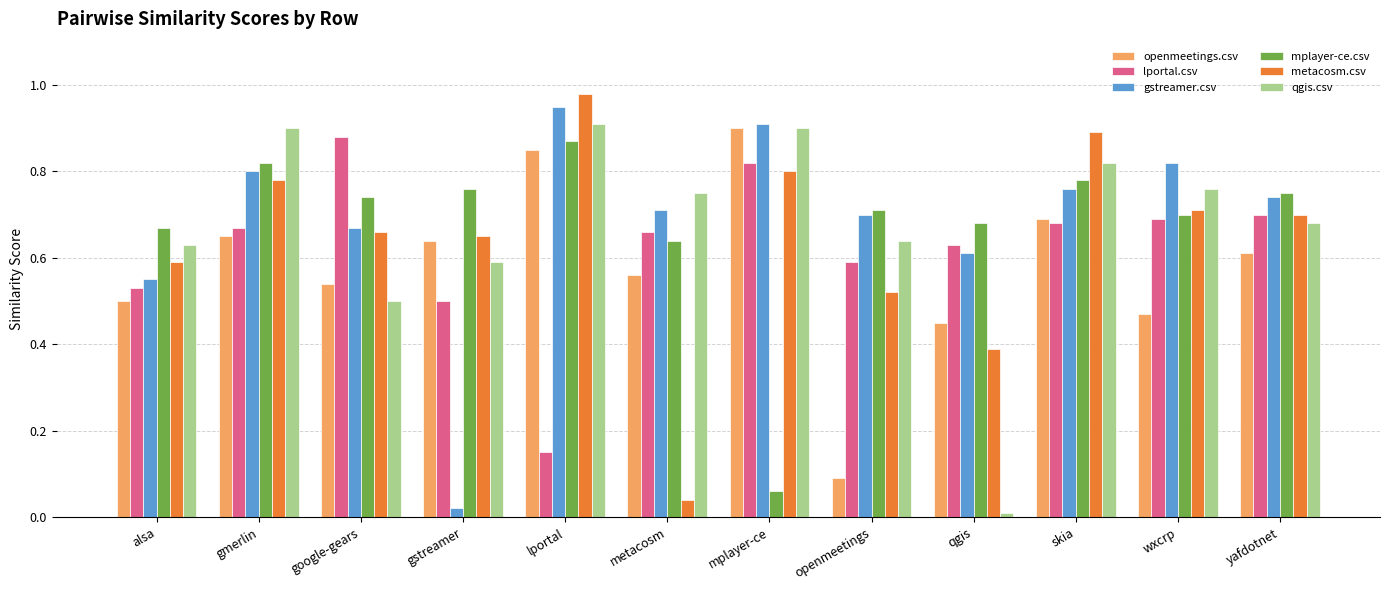

Is the value of mplayer-ce.csv at google-gears greater than the value of gstreamer.csv at google-gears?

Yes